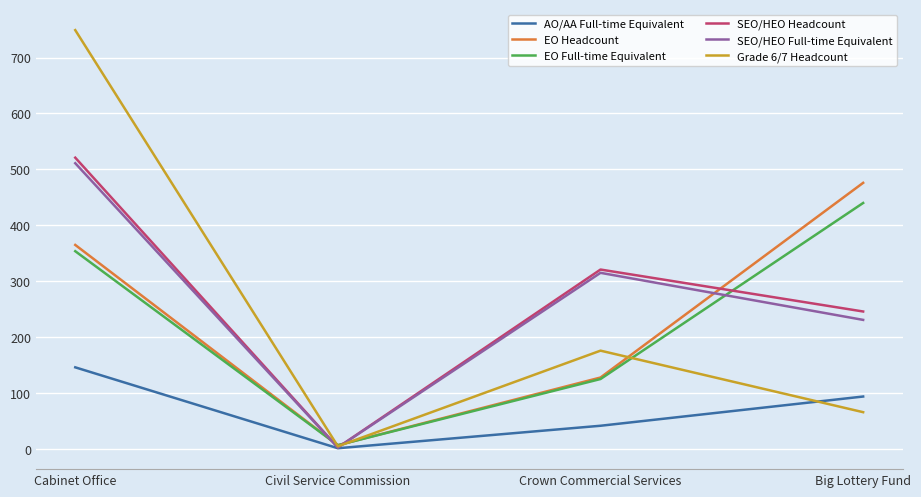

The EO Full-time Equivalent series shows 440.0 at Big Lottery Fund. True or false?

True